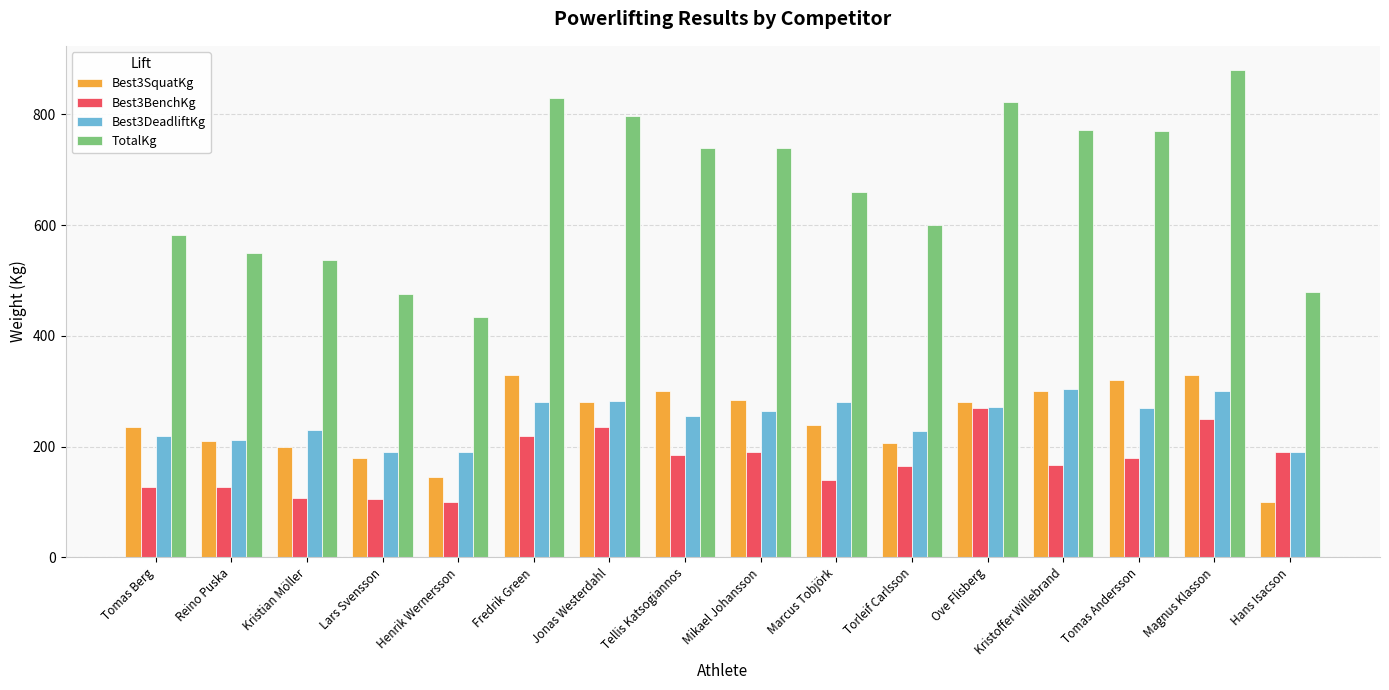

Between Tomas Berg and Reino Puska, which series saw the biggest shift?

TotalKg